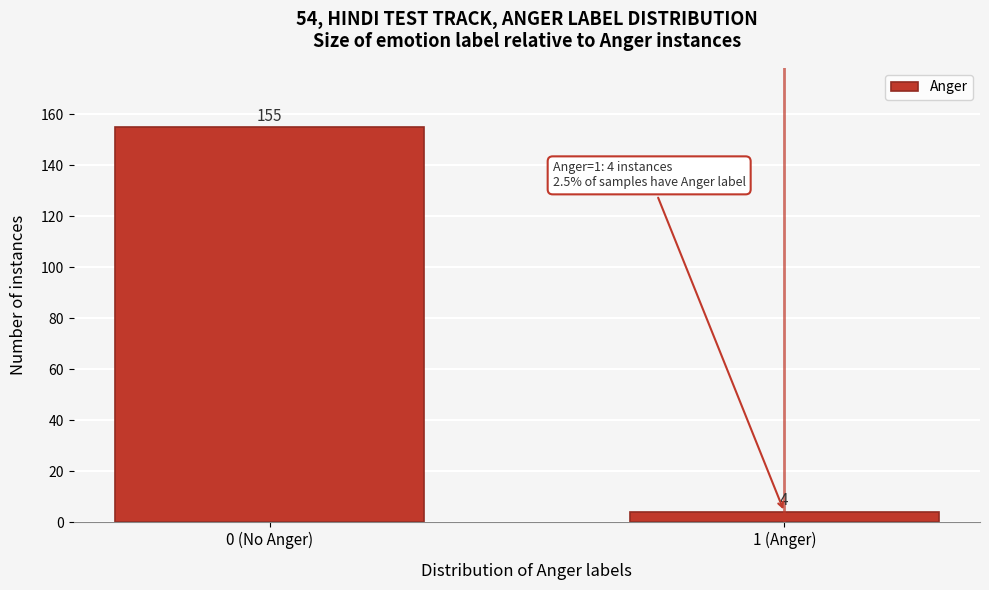

Reading right to left, list all the values displayed in this chart.

1 (Anger)=4	0 (No Anger)=155